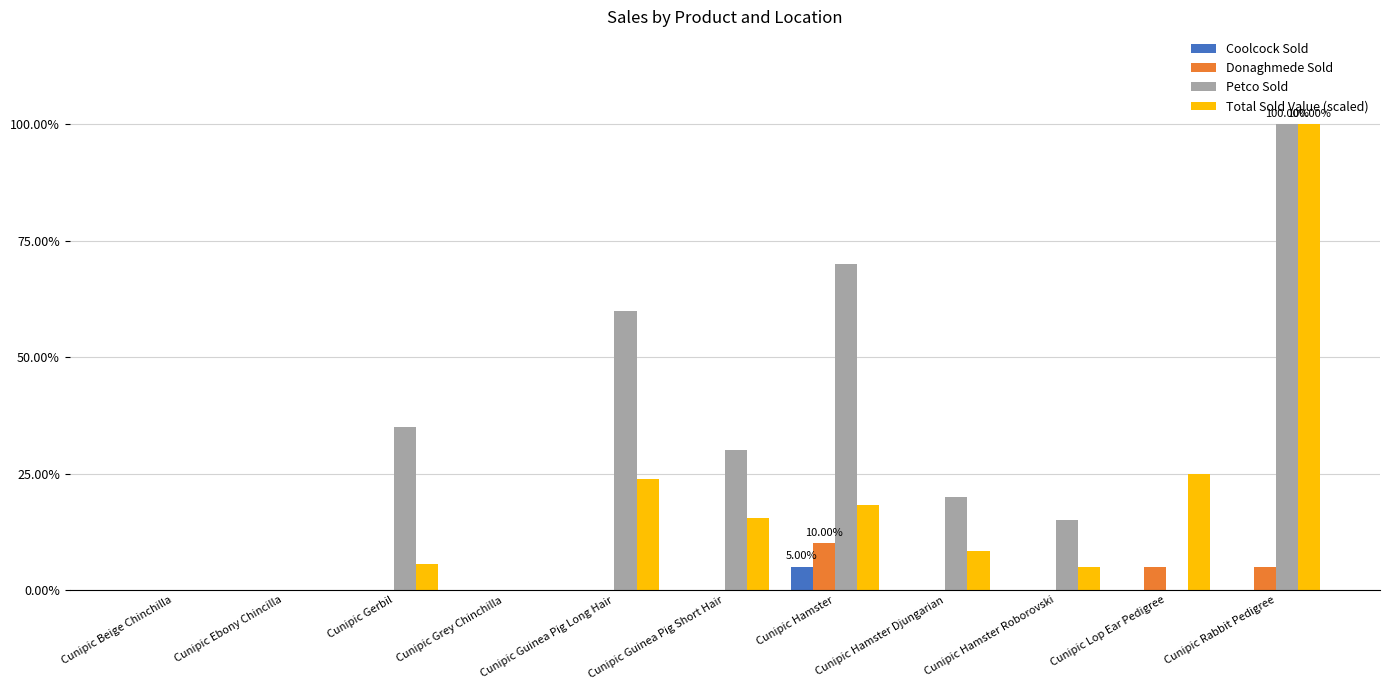

Are the bars horizontal?

No